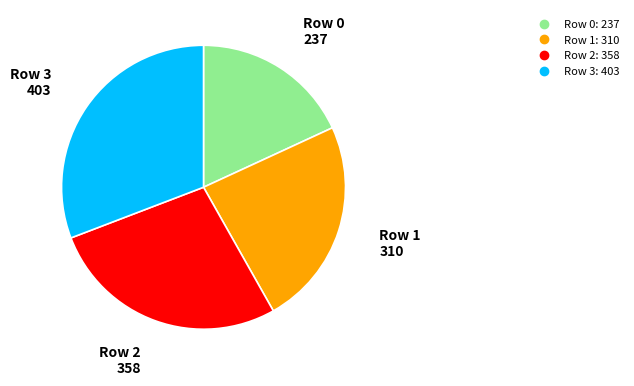

Do Row 2 and Row 3 together represent more than half of the pie?

Yes